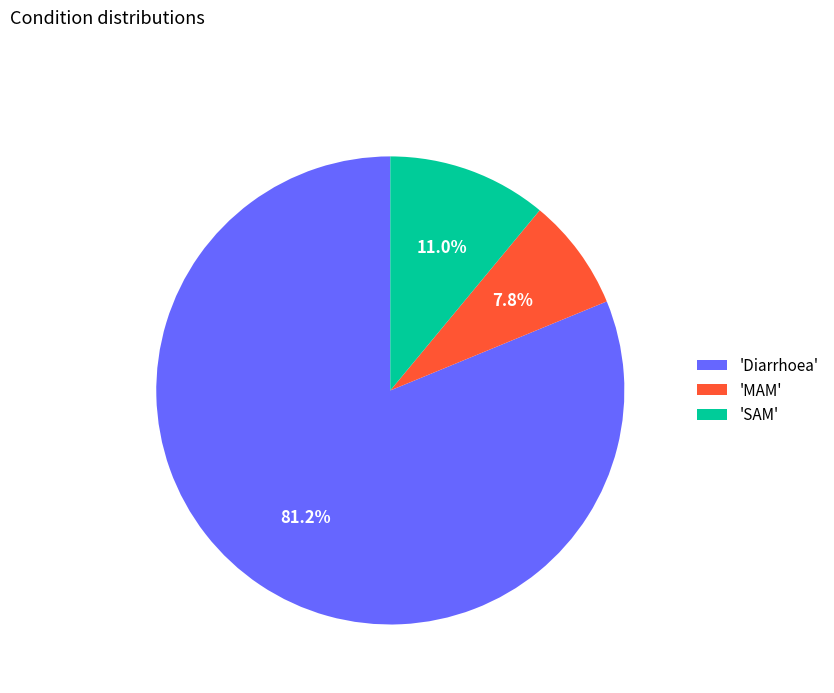

How many segments does this pie chart have?

3